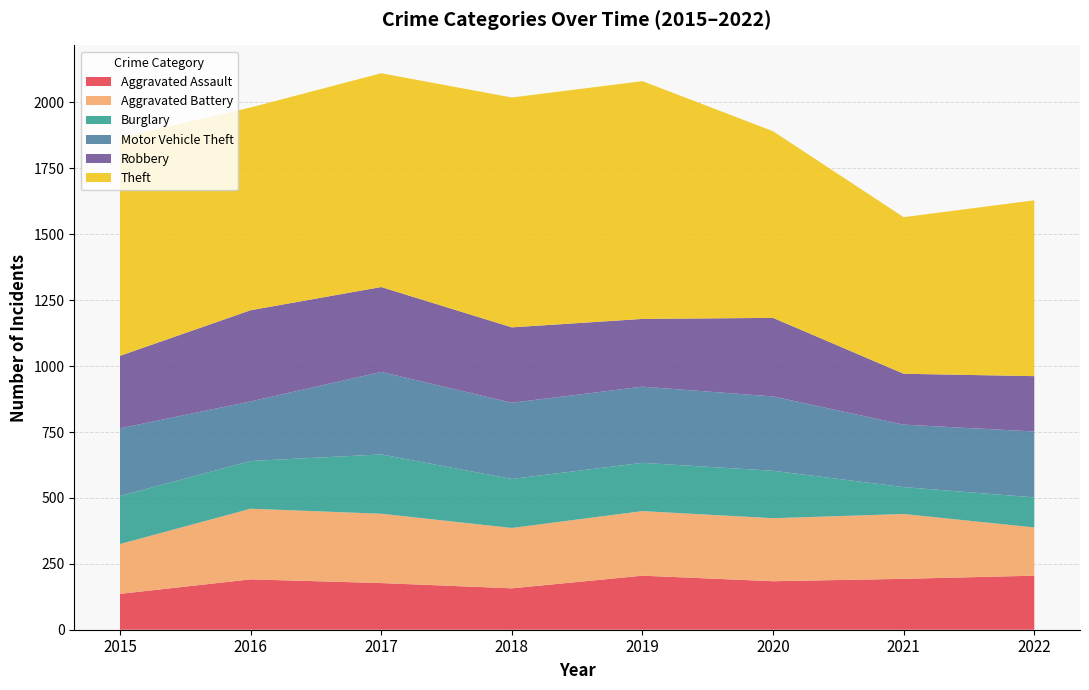

Reading left to right, what are all the values shown in this chart?

Aggravated Assault: 2015=136	2016=191	2017=177	2018=157	2019=205	2020=184	2021=193	2022=205
Aggravated Battery: 2015=189	2016=268	2017=263	2018=229	2019=245	2020=239	2021=246	2022=183
Burglary: 2015=182	2016=181	2017=225	2018=186	2019=183	2020=180	2021=102	2022=114
Motor Vehicle Theft: 2015=257	2016=226	2017=313	2018=289	2019=289	2020=282	2021=237	2022=250
Robbery: 2015=275	2016=346	2017=322	2018=286	2019=257	2020=298	2021=193	2022=210
Theft: 2015=828	2016=769	2017=811	2018=872	2019=902	2020=708	2021=594	2022=667